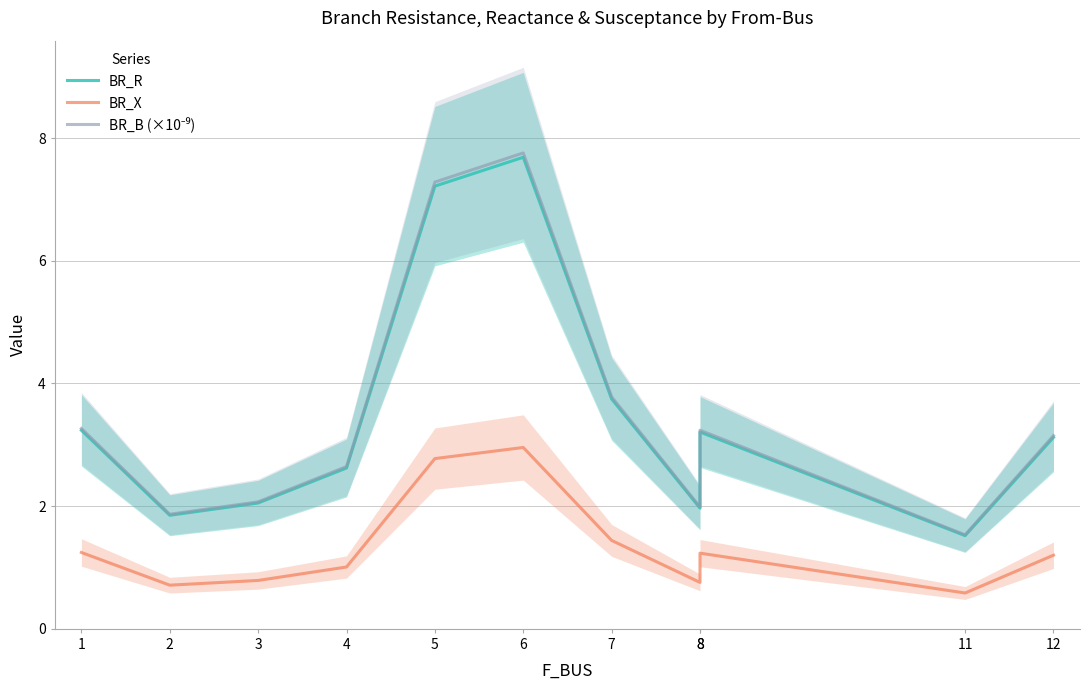

Does the chart display data point markers on the line(s)?

No